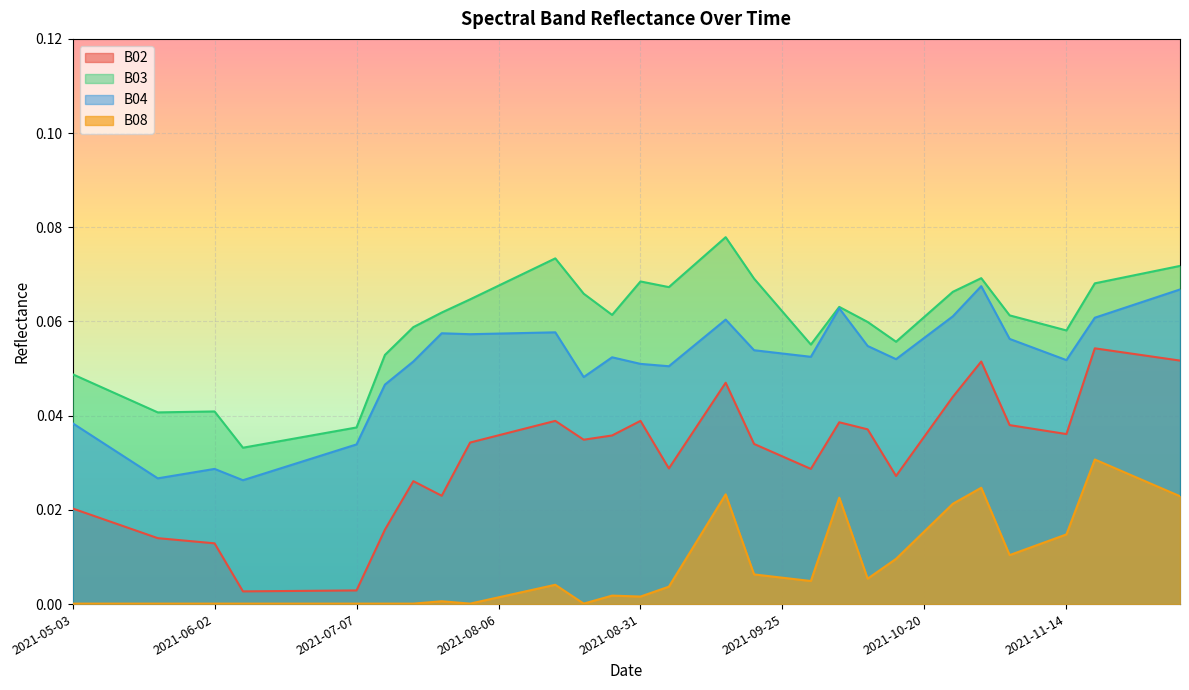

What is the greatest value displayed?

0.1